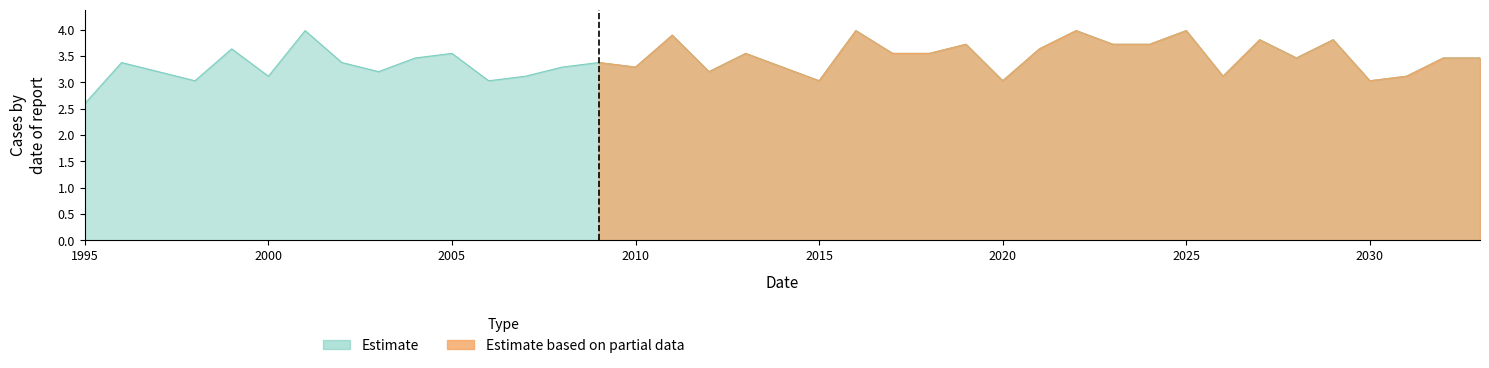

At which category is the sum across all series the highest?

2009